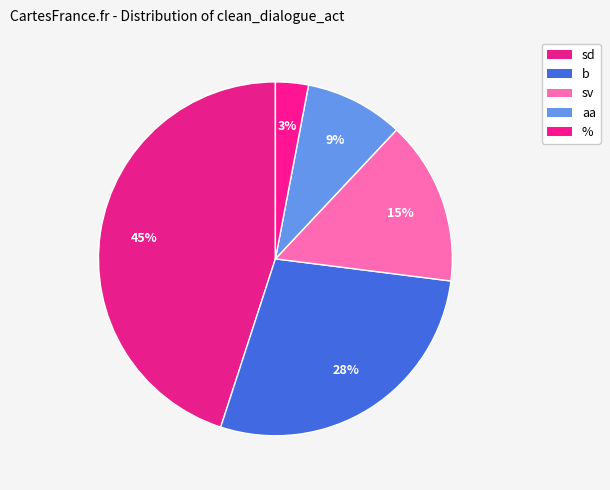

How much of the chart is everything except sv?

85.0%